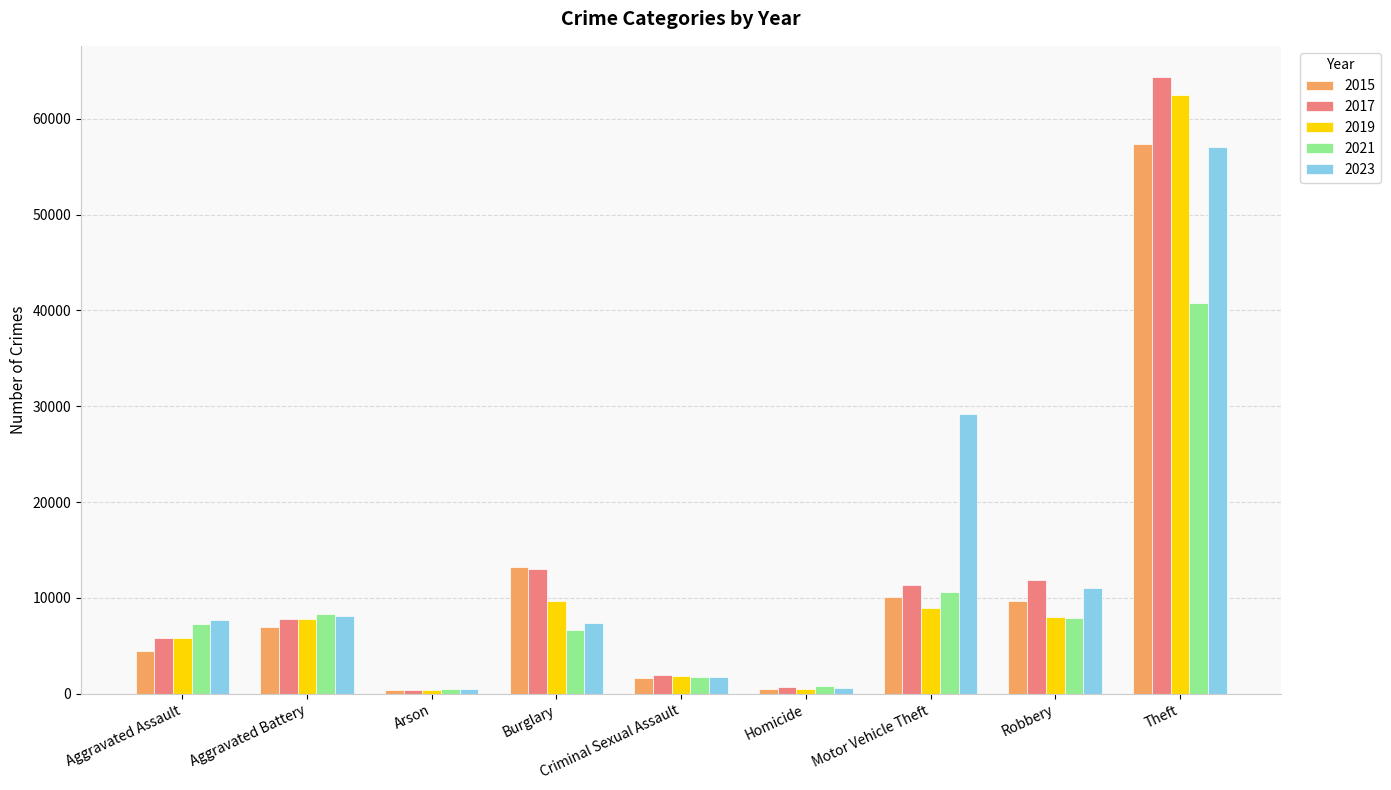

What is the spread (max minus min) of values at Aggravated Battery?

1328